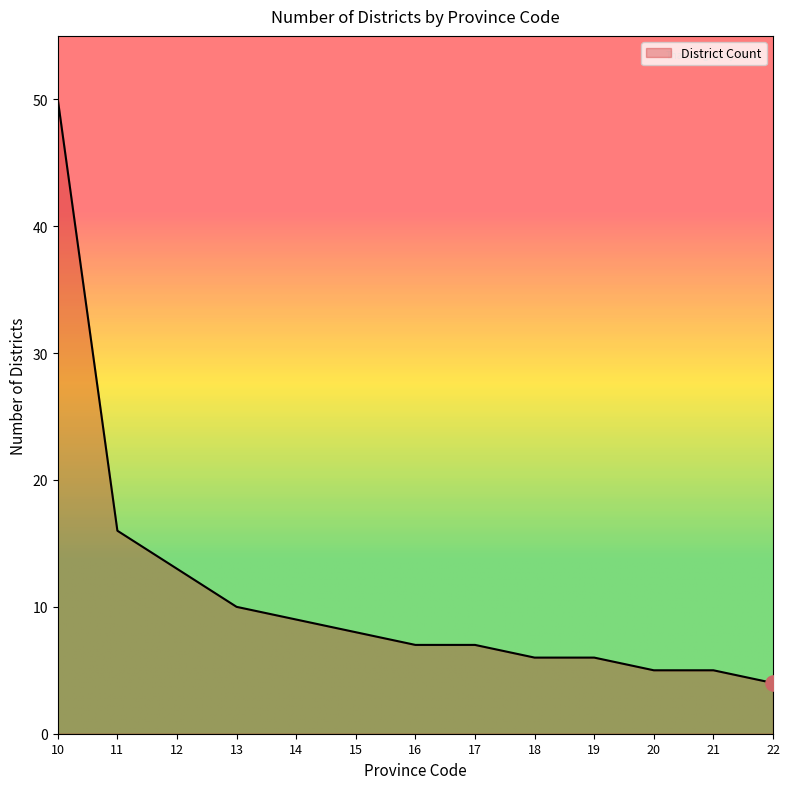

Between 14 and 19, which is larger?

14